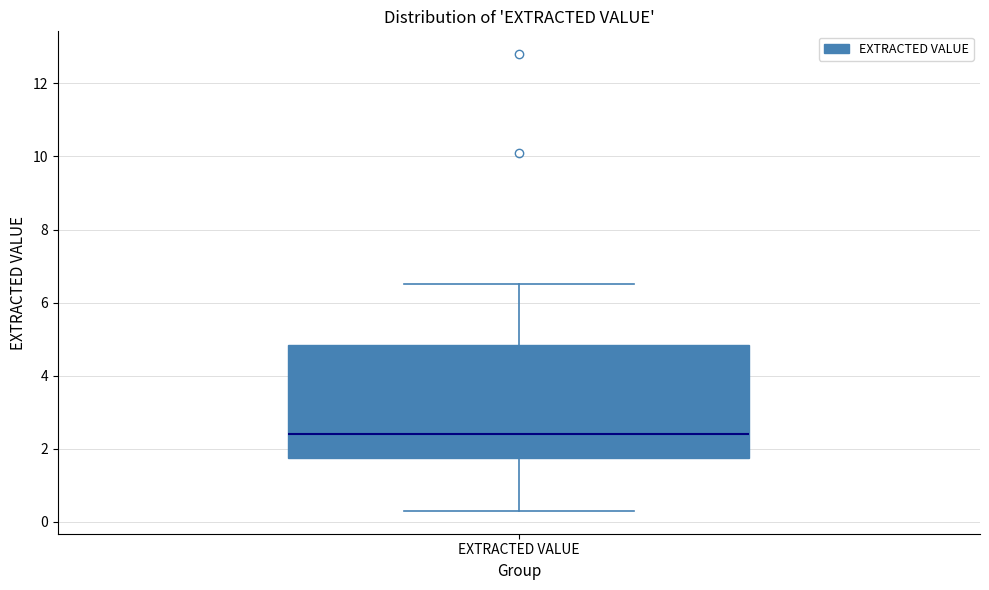

Transcribe this box plot: give where the median line is, the range the box spans, and where the two whiskers end, as read against the y-axis. The values are not printed on the chart, so give them approximately, as read against the axis.

median 2.4, box 1.8 to 4.8, whiskers 0.4 to 6.6